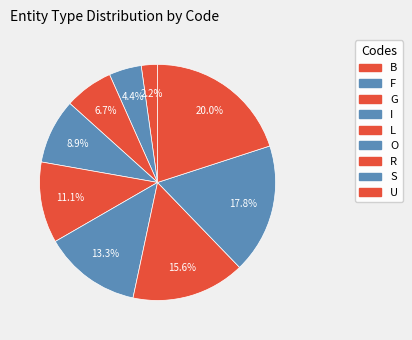

How many segments does this pie chart have?

9